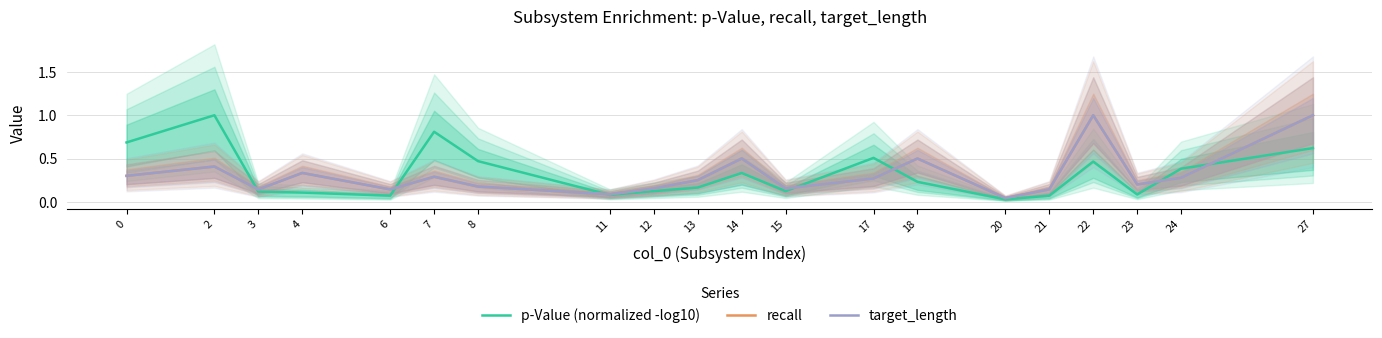

Does the chart have visible grid lines?

Yes